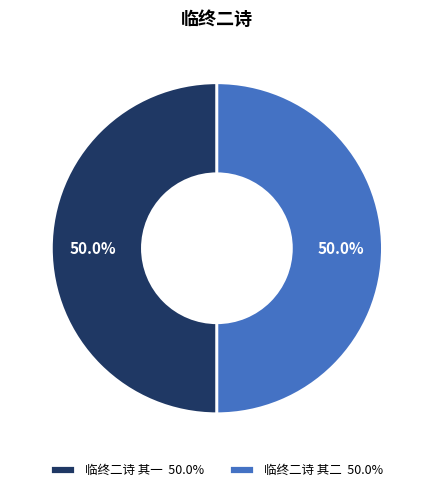

True or false: 临终二诗 其一 accounts for 50% of the total.

True